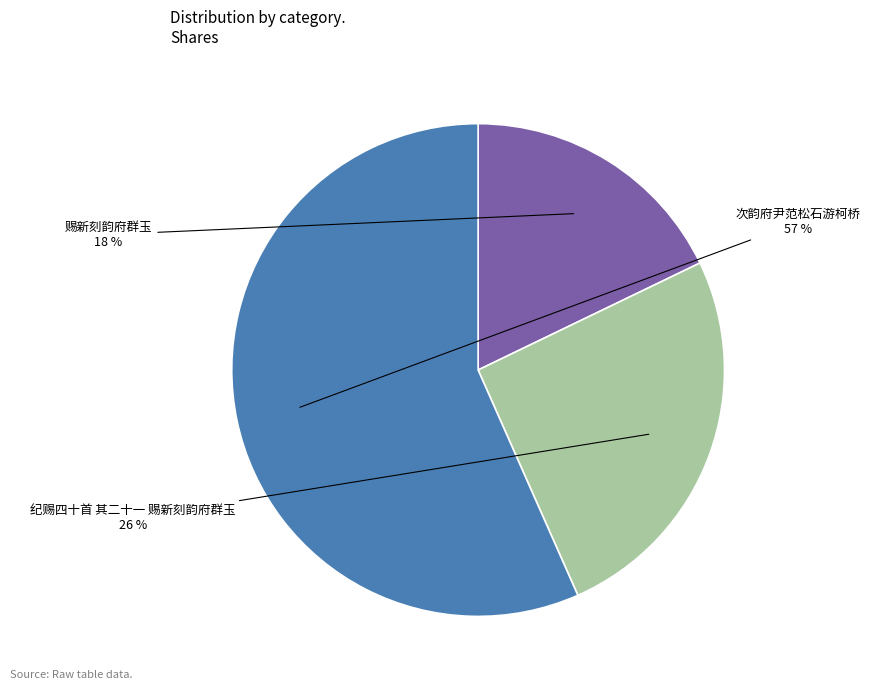

Which category has the smallest portion of the pie?

赐新刻韵府群玉